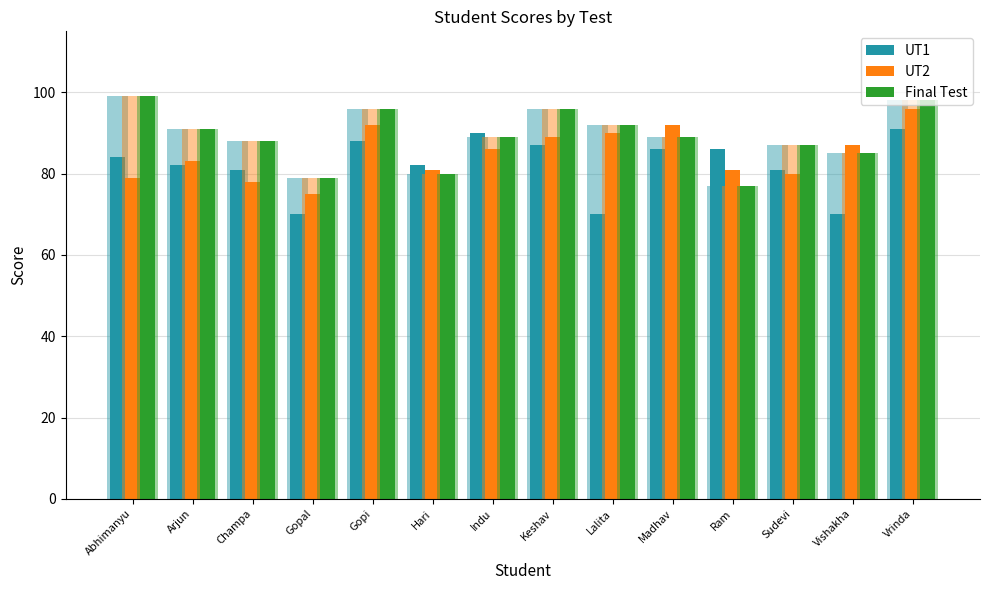

What is the sum of the UT2 values at Gopi and Ram?

173